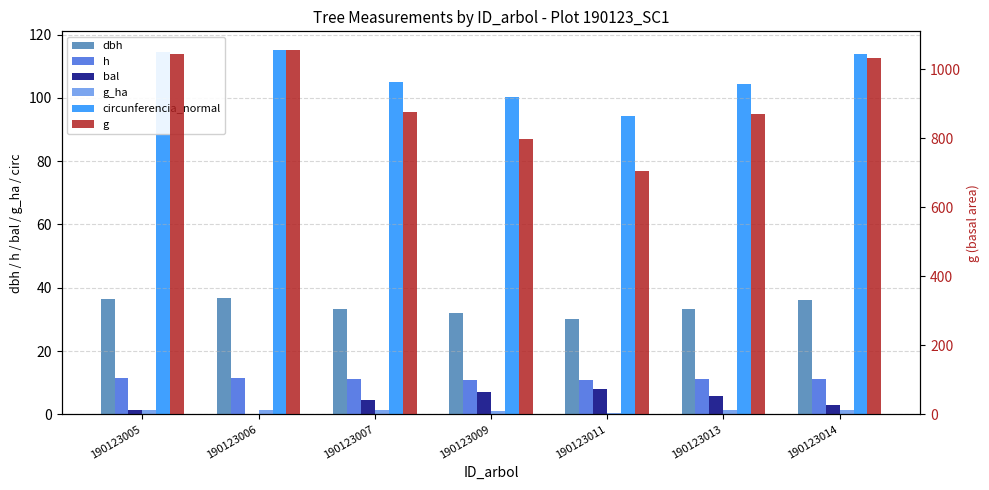

What is the difference between the maximum and second lowest values in the g_ha series?

0.4